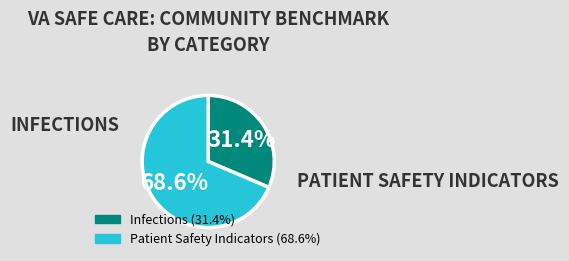

Is there any slice that represents more than half of the pie?

Yes